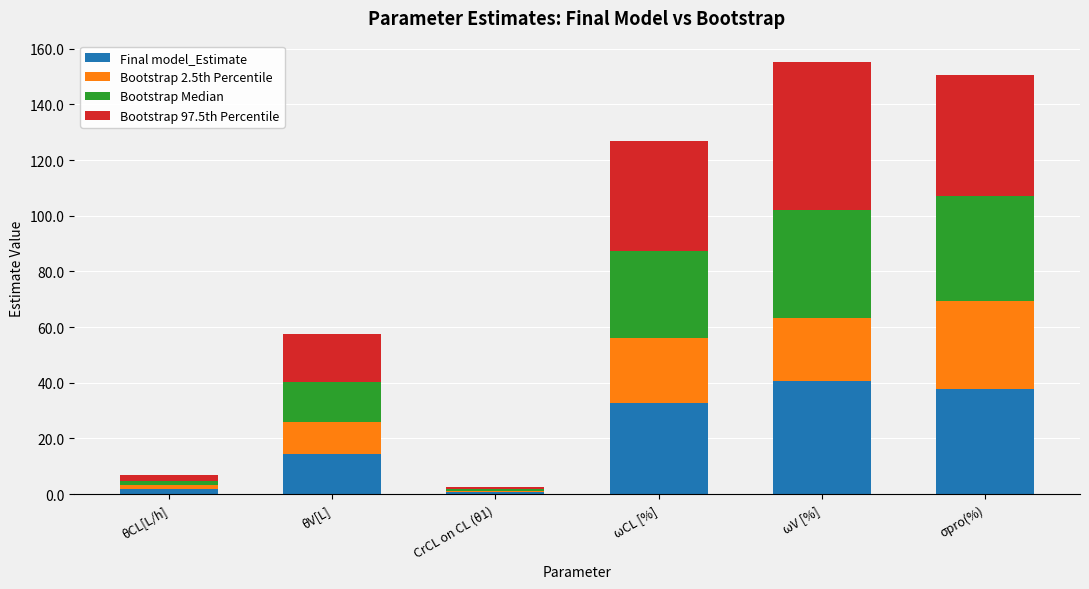

What is the total value across all series at ωV [%]?

155.1